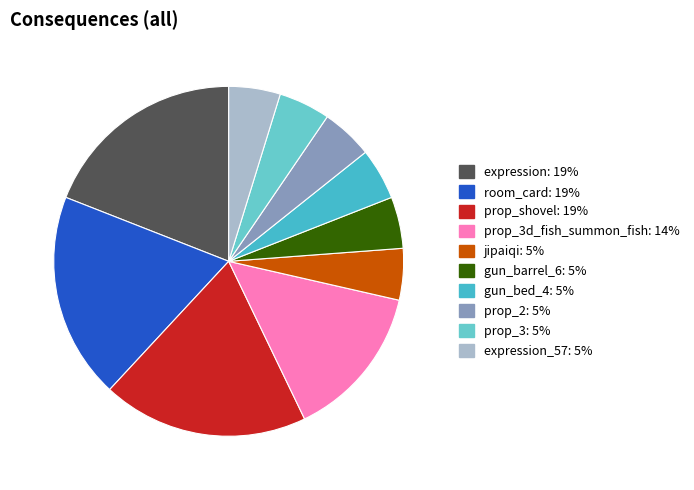

To the nearest percent, what is the average slice percentage?

10%